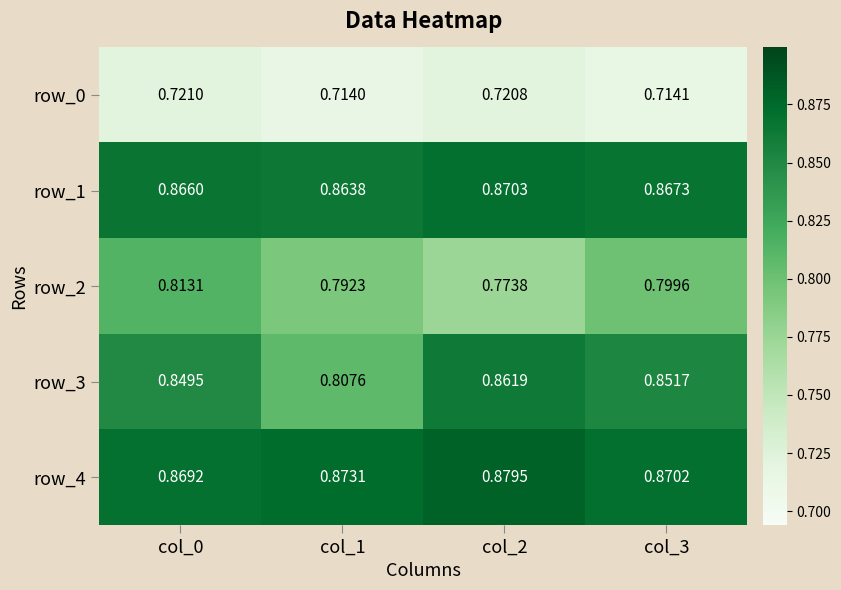

Rank the series at col_3 from lowest to highest value.

row_0, row_2, row_3, row_1, row_4